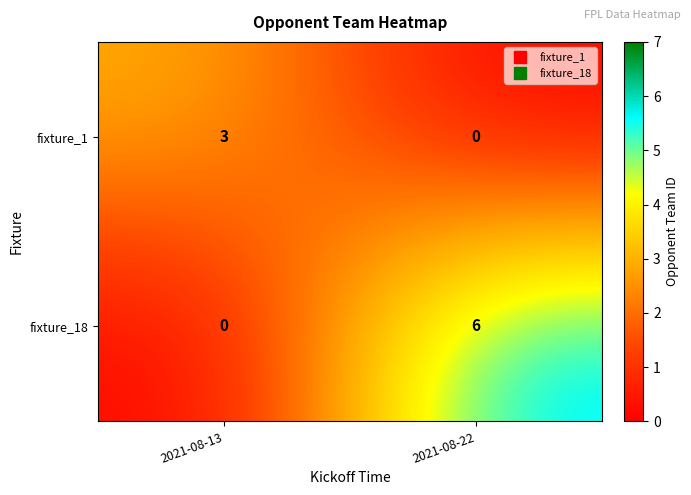

Reading left to right, list all the values displayed in this chart.

fixture_1: 2021-08-13=3	2021-08-22=0
fixture_18: 2021-08-13=0	2021-08-22=6